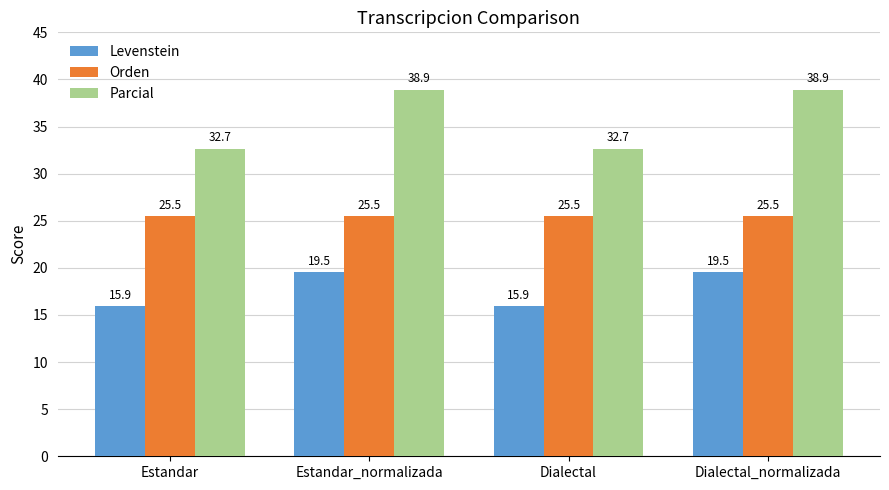

How many data points in Levenstein are less than 19?

2